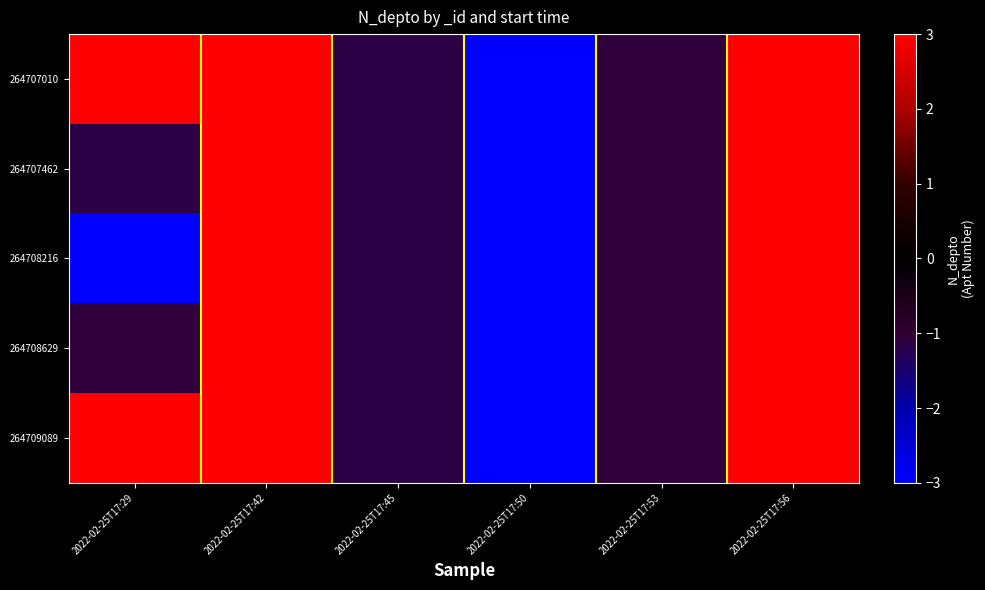

Rank the series at 2022-02-25T17:45 from highest to lowest value.

264707010, 264707462, 264708216, 264708629, 264709089